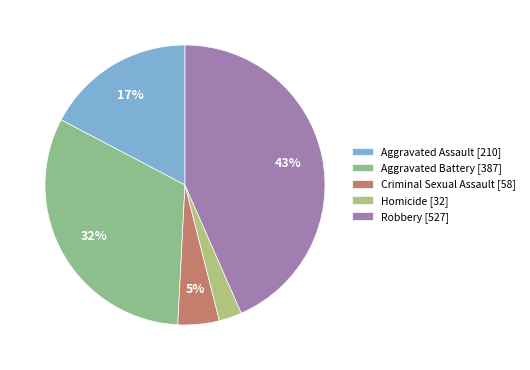

What percentage is the Robbery slice, to the nearest percent?

43%